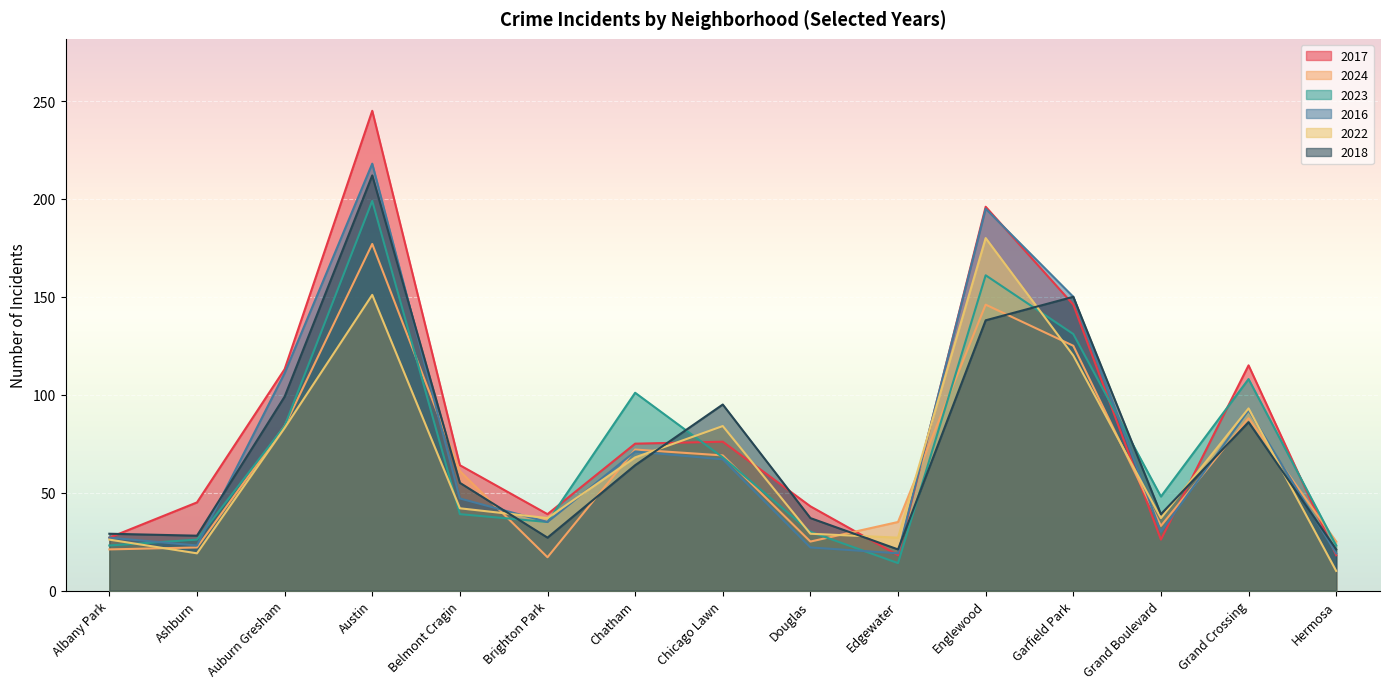

True or false: 2018 has more than 2 interior local peaks.

True